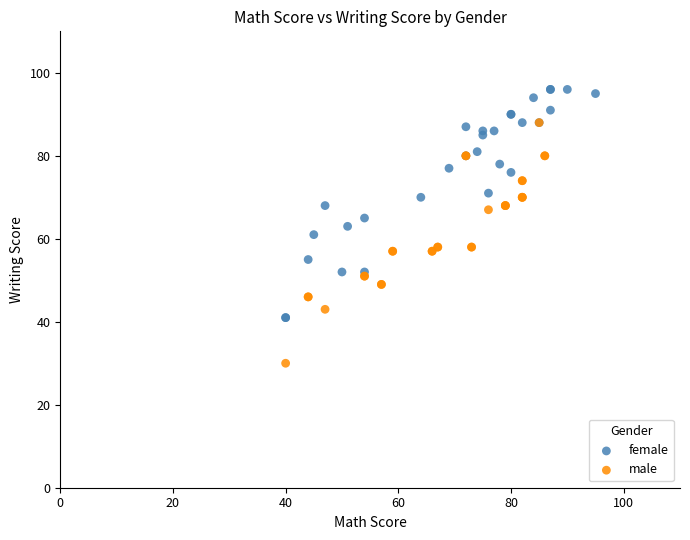

Which series contains the highest Y value?

female